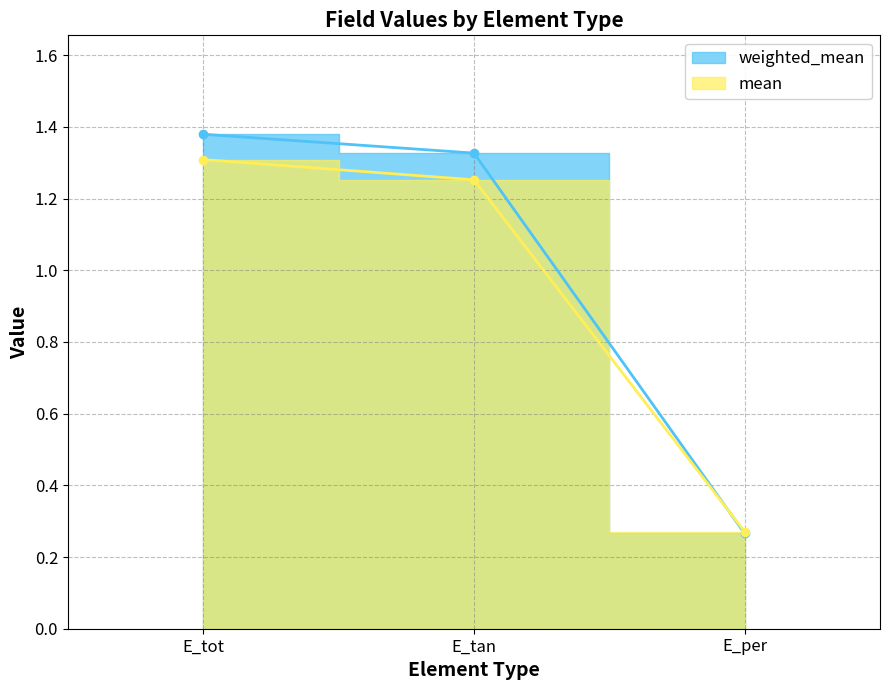

Reading right to left, extract all data points from this chart.

weighted_mean: E_per=0.3	E_tan=1.3	E_tot=1.4
mean: E_per=0.3	E_tan=1.3	E_tot=1.3